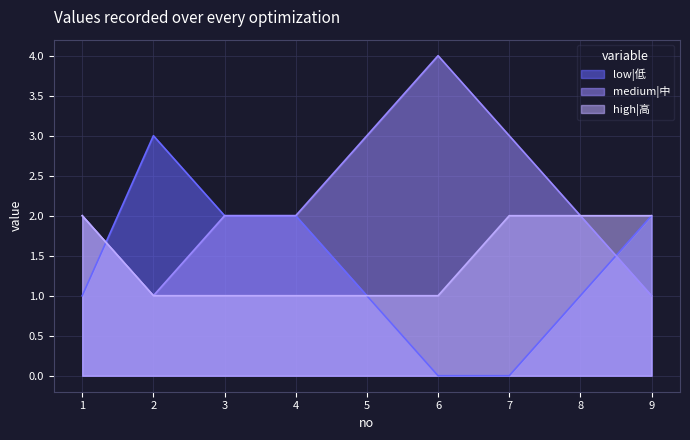

List the series in order of their peak value, highest first.

medium|中, low|低, high|高